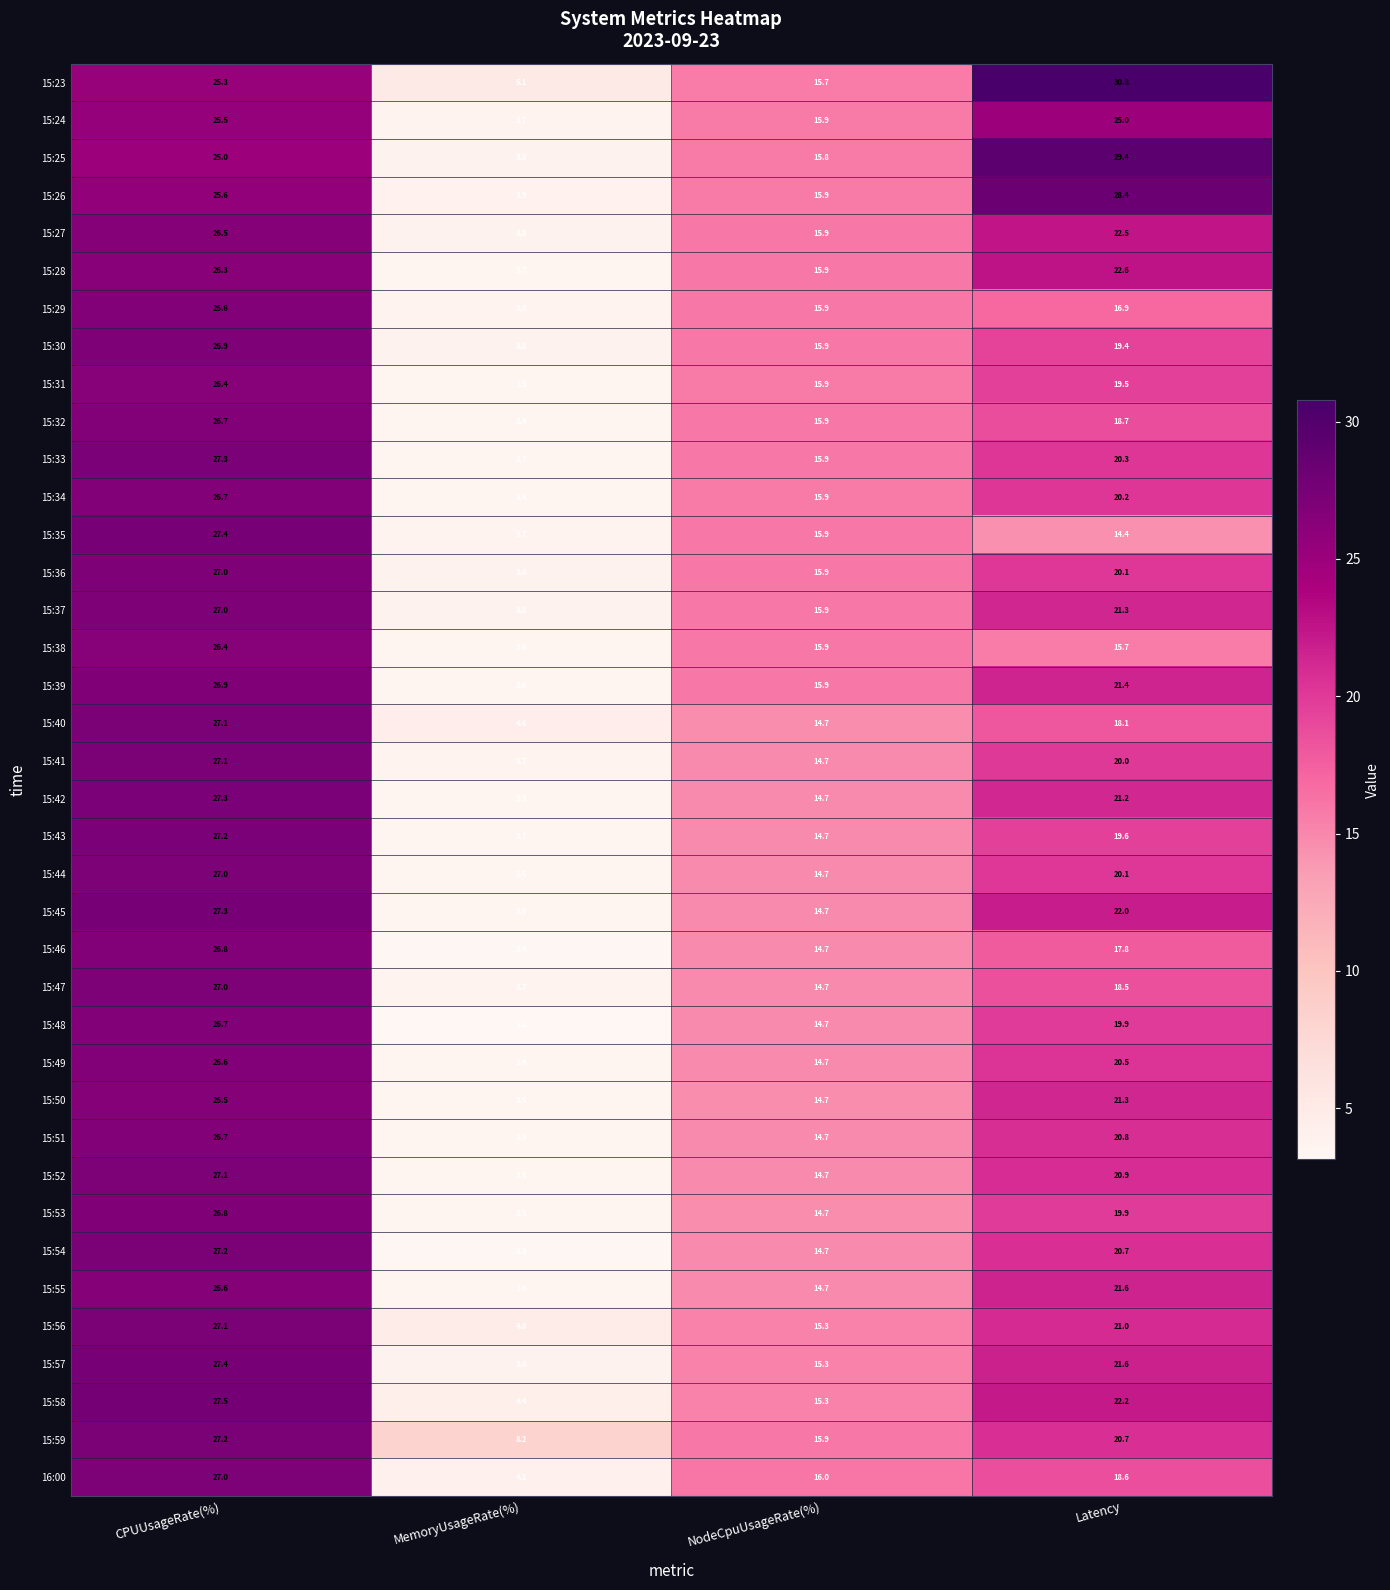

How many distinct data groups are displayed?

38